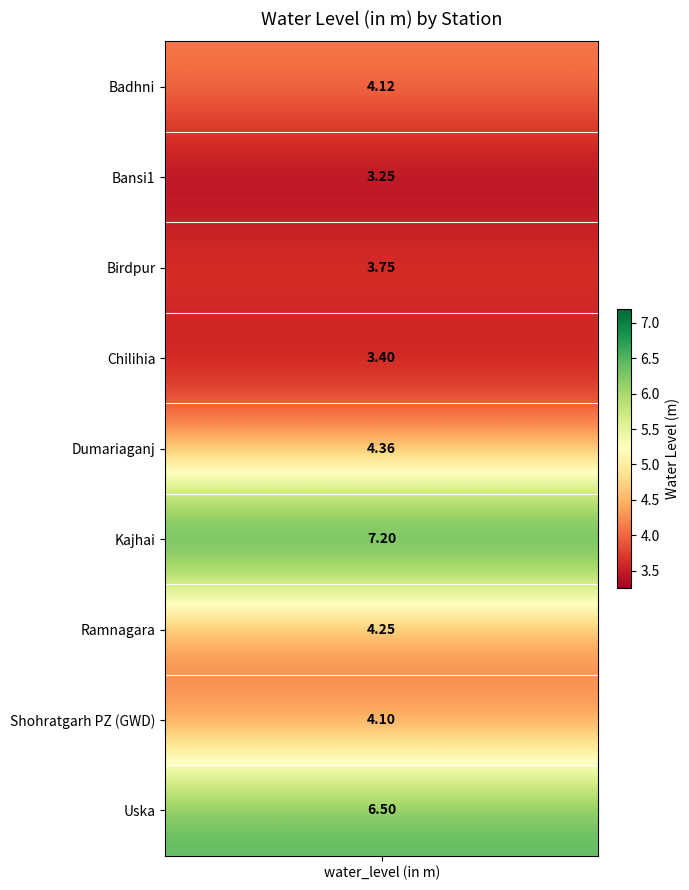

Reading left to right, what are all the values shown in this chart?

0=4.1	1=3.2	2=3.8	3=3.4	4=4.4	5=7.2	6=4.2	7=4.1	8=6.5